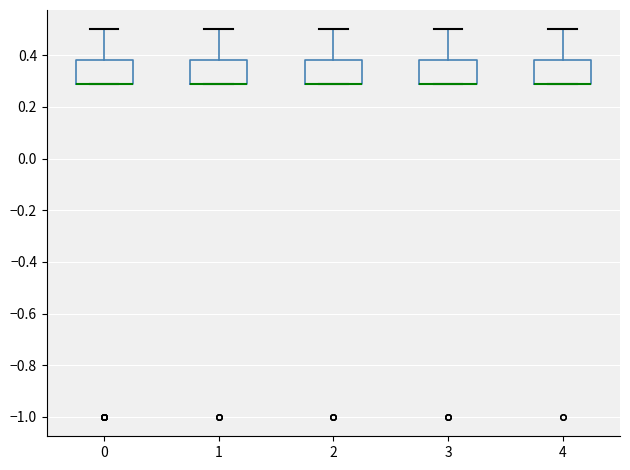

Reading left to right, transcribe this box plot: for each box, give where its median line is, the range the box spans, and where its two whiskers end, as read against the y-axis. The values are not printed on the chart, so give them approximately, as read against the axis.

0: median 0.28 (drawn on the box's lower edge), box 0.28 to 0.38, whiskers 0.28 to 0.50
1: median 0.28 (drawn on the box's lower edge), box 0.28 to 0.38, whiskers 0.28 to 0.50
2: median 0.28 (drawn on the box's lower edge), box 0.28 to 0.38, whiskers 0.28 to 0.50
3: median 0.28 (drawn on the box's lower edge), box 0.28 to 0.38, whiskers 0.28 to 0.50
4: median 0.28 (drawn on the box's lower edge), box 0.28 to 0.38, whiskers 0.28 to 0.50